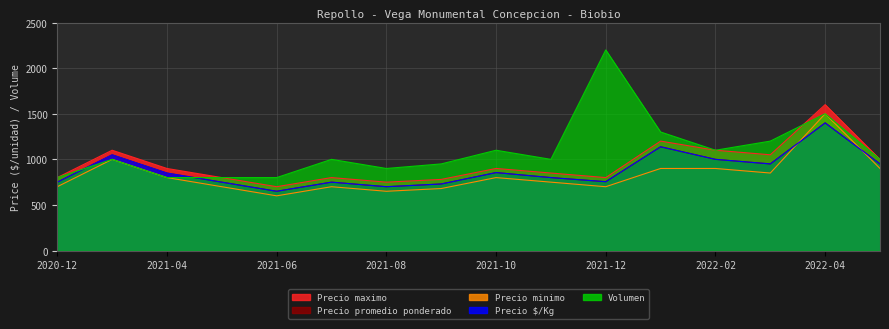

Reading right to left, extract all data points from this chart.

Precio maximo: 1000	1600	1050	1100	1200	800	850	900	780	750	800	700	800	900	1100	800
Precio promedio ponderado: 950	1400	950	1000	1138	755	800	855	730	700	750	650	750	850	1050	750
Precio minimo: 900	1500	850	900	900	700	750	800	680	650	700	600	700	800	1000	700
Precio $/Kg: 950	1400	950	1000	1138	755	800	855	730	700	750	650	750	850	1050	750
Volumen: 1000	1500	1200	1100	1300	2200	1000	1100	950	900	1000	800	800	800	1000	800